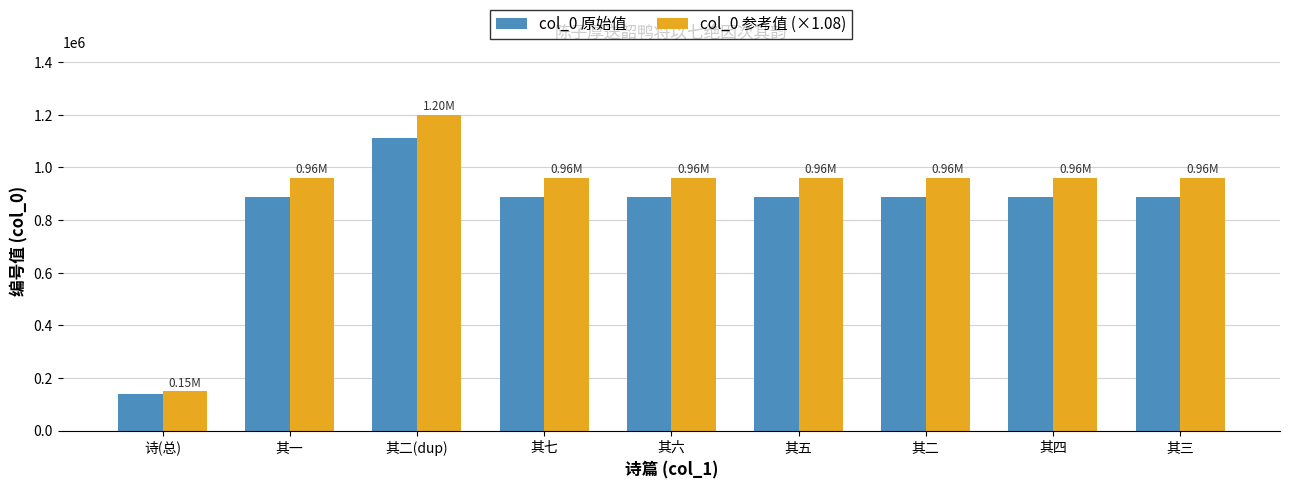

Is it true that col_0 原始值 equals 489141.6 at 其六?

False